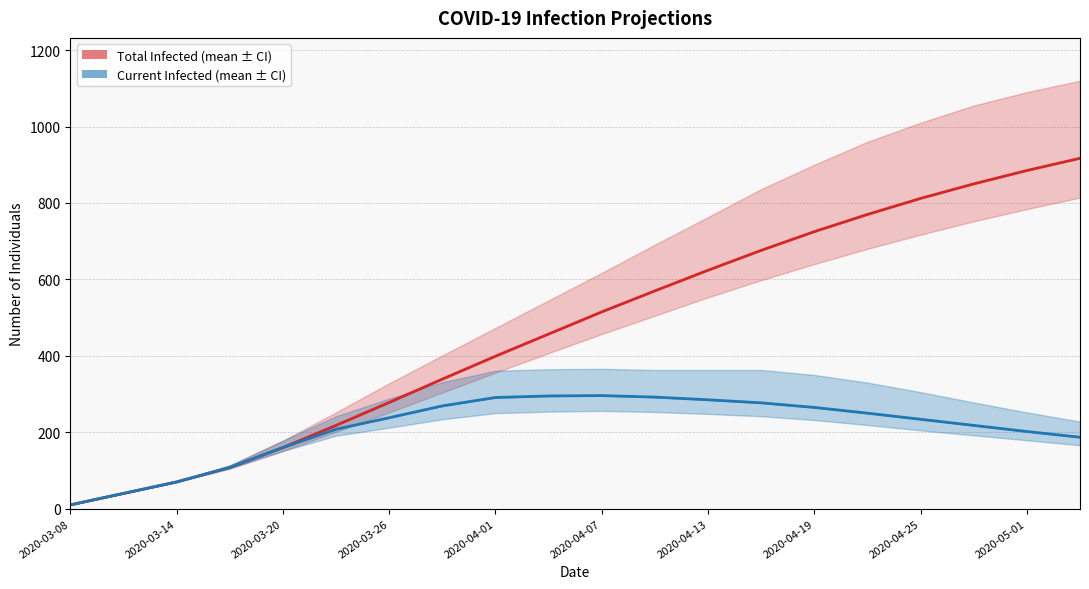

Does the chart display data point markers on the line(s)?

No